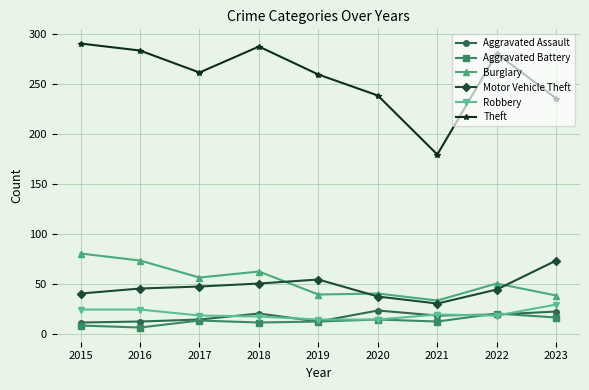

What is the greatest value displayed?

290